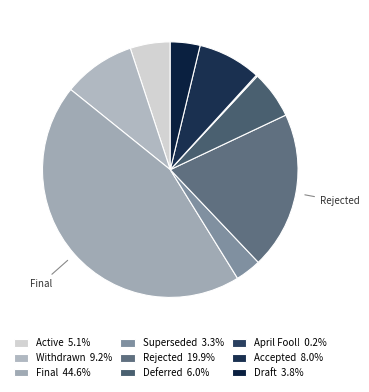

What percentage is the Active slice, to the nearest percent?

5%